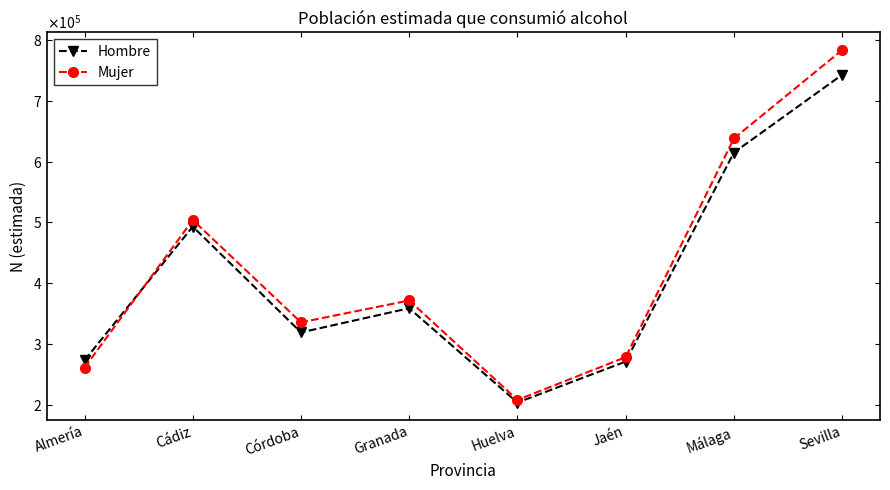

What are all the series names shown in the legend?

Hombre, Mujer